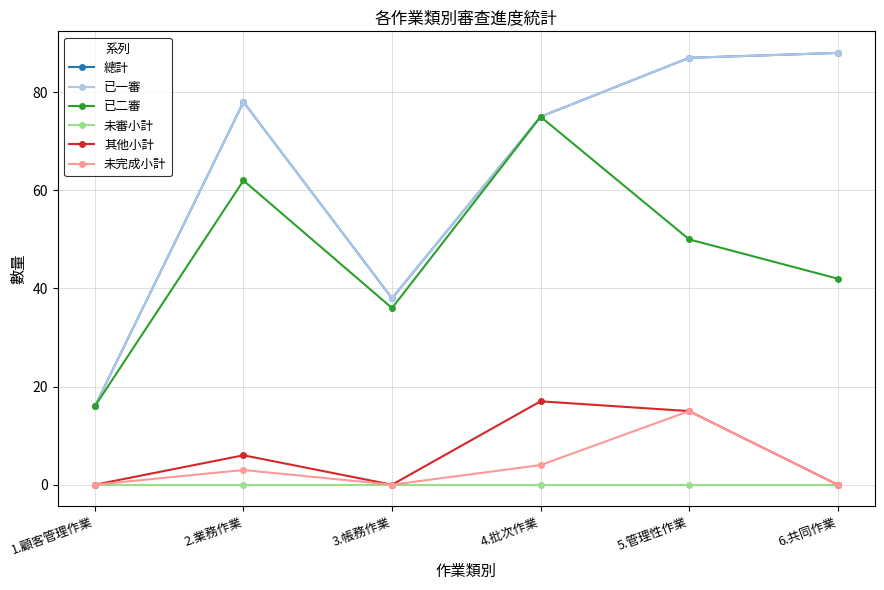

Which series has the largest total across all categories?

總計